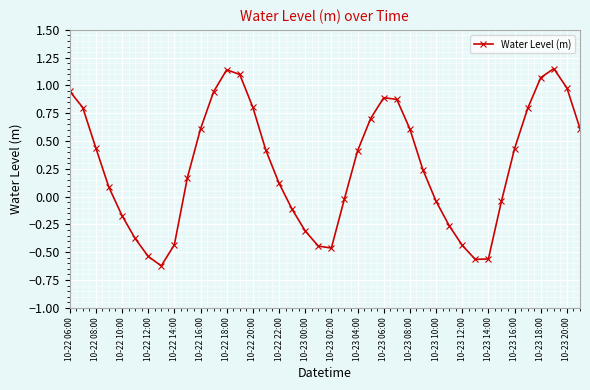

True or false: the data has more than 2 interior local peaks.

True